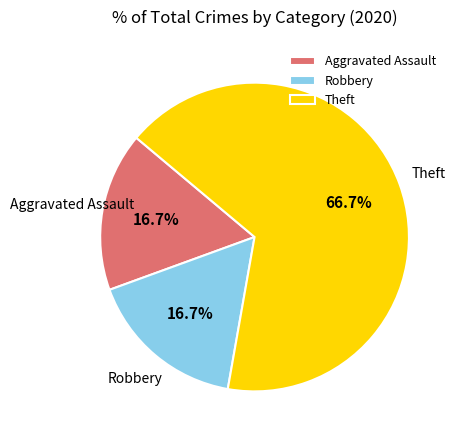

What percentage is the Aggravated Assault slice, to the nearest percent?

17%